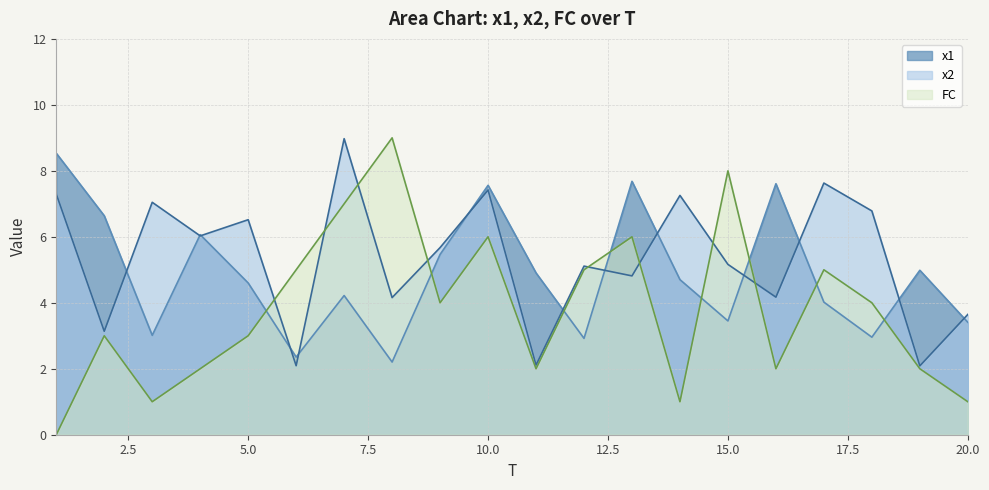

How many values in the x1 series are below 4?

7